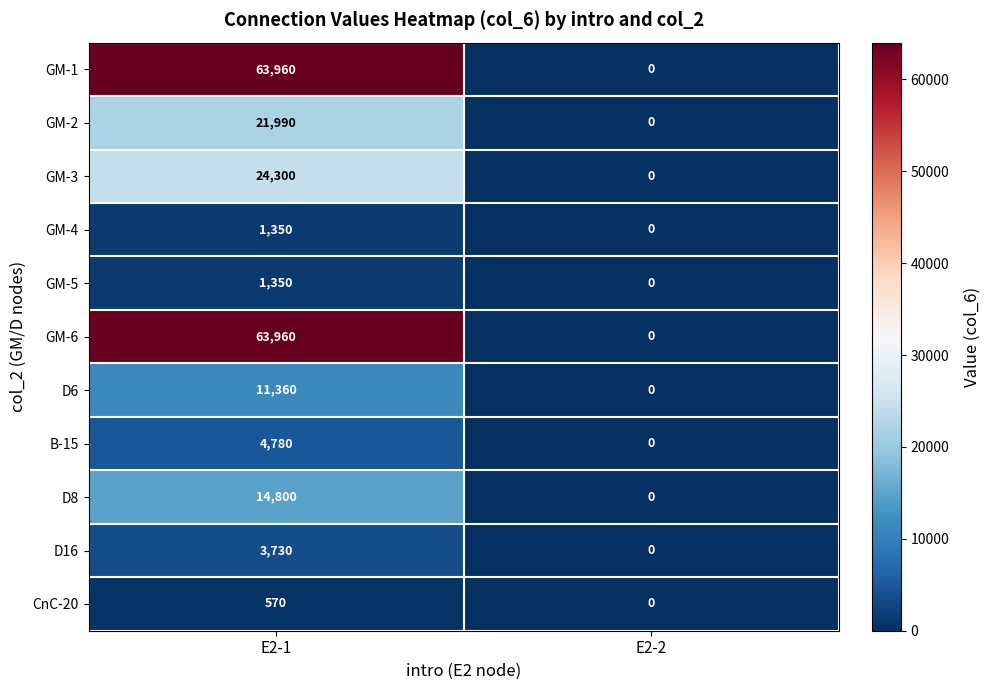

What is the average value of the D16 series?

1865